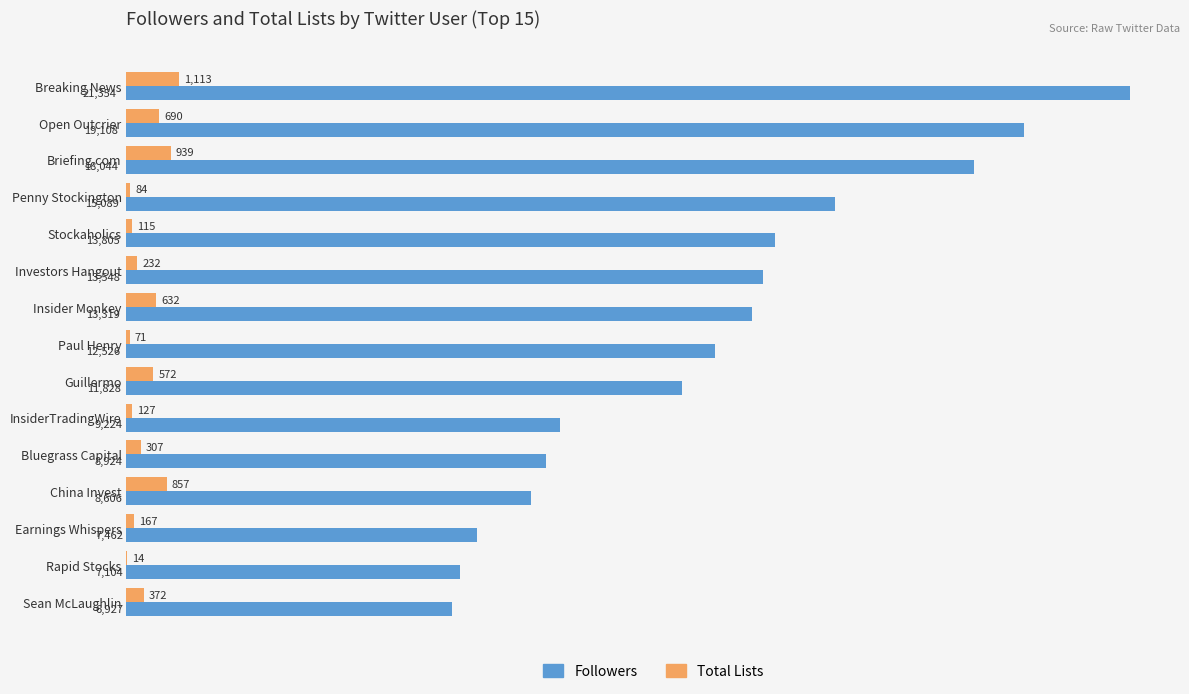

Count the number of categories in the chart.

15